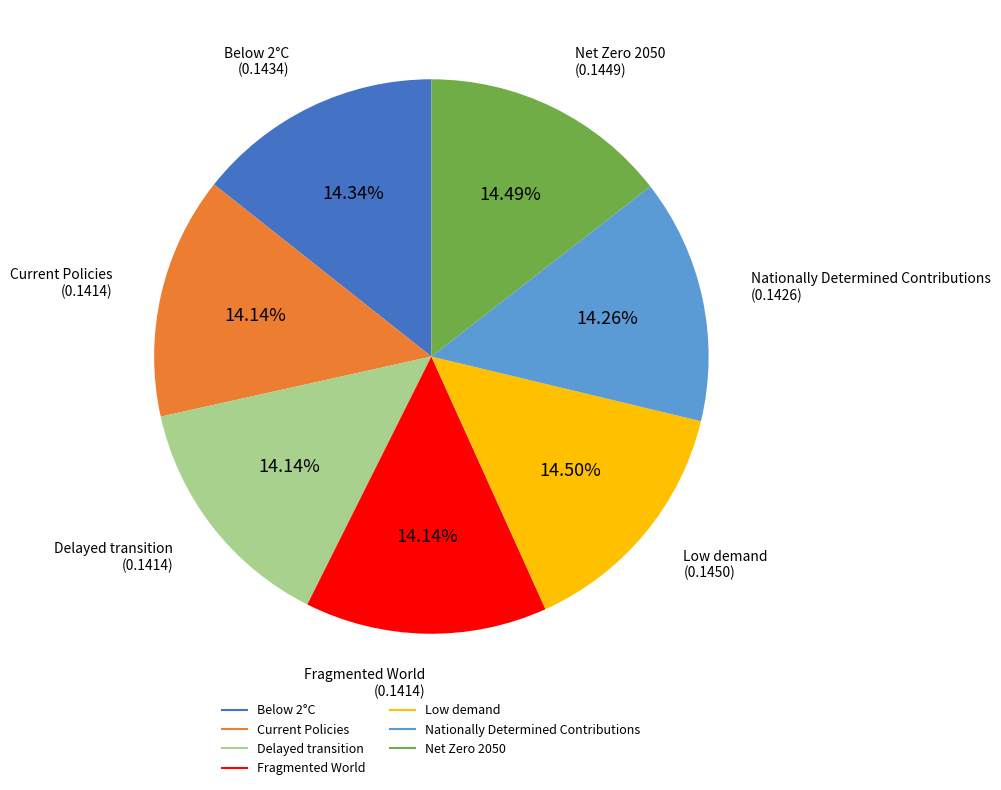

Do Low demand and Below 2°C together represent more than half of the pie?

No